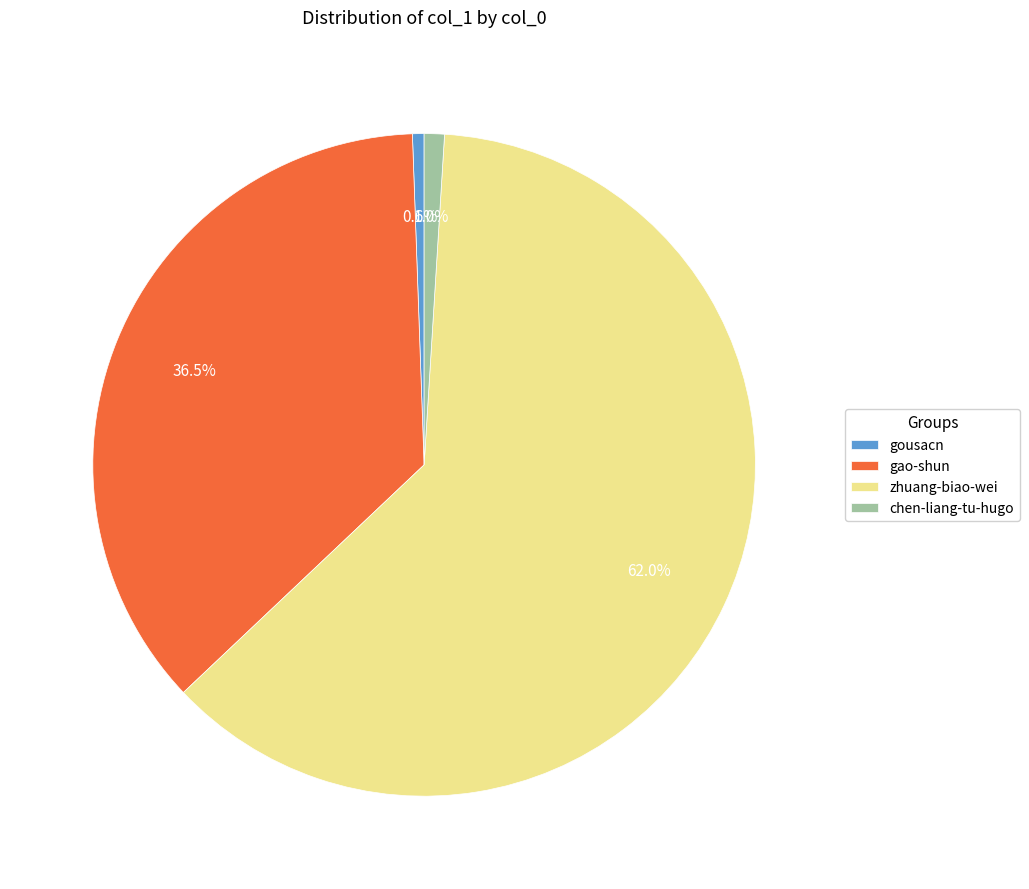

What percentage do chen-liang-tu-hugo and gao-shun together represent?

37.5%